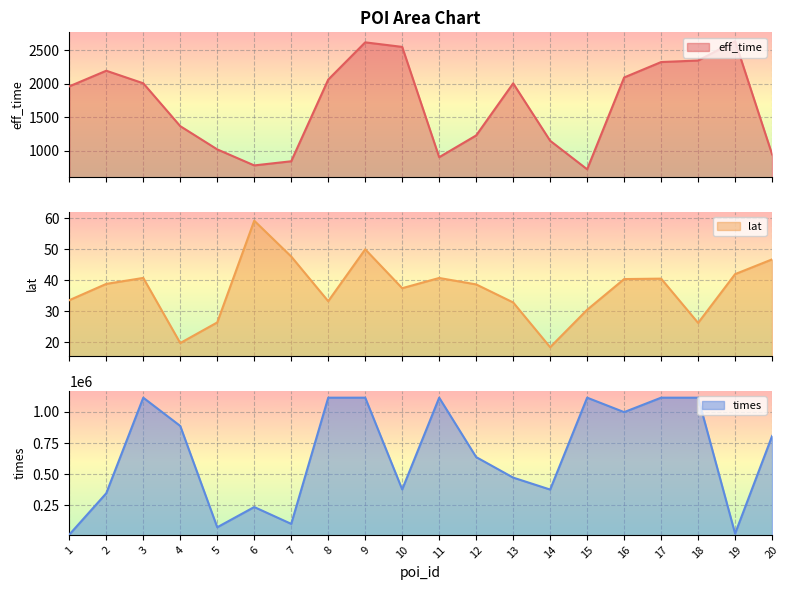

Reading left to right, list all the values displayed in this chart.

eff_time: 1=1963.0	2=2197.0	3=2009.0	4=1367.0	5=1019.0	6=779.0	7=841.0	8=2064.0	9=2622.0	10=2554.0	11=902.0	12=1228.0	13=2008.0	14=1148.0	15=721.0	16=2096.0	17=2327.0	18=2350.0	19=2640.0	20=944.0
lat: 1=33.6	2=38.8	3=40.8	4=19.7	5=26.4	6=59.3	7=47.7	8=33.2	9=50.0	10=37.4	11=40.7	12=38.7	13=32.8	14=18.3	15=30.5	16=40.4	17=40.5	18=26.2	19=42.0	20=46.8
times: 1=14470.0	2=346938.0	3=1114419.0	4=887439.0	5=73597.0	6=236195.0	7=100817.0	8=1114450.0	9=1114568.0	10=377544.0	11=1114425.0	12=637263.0	13=472486.0	14=376429.0	15=1114607.0	16=998504.0	17=1114547.0	18=1114435.0	19=22831.0	20=806771.0